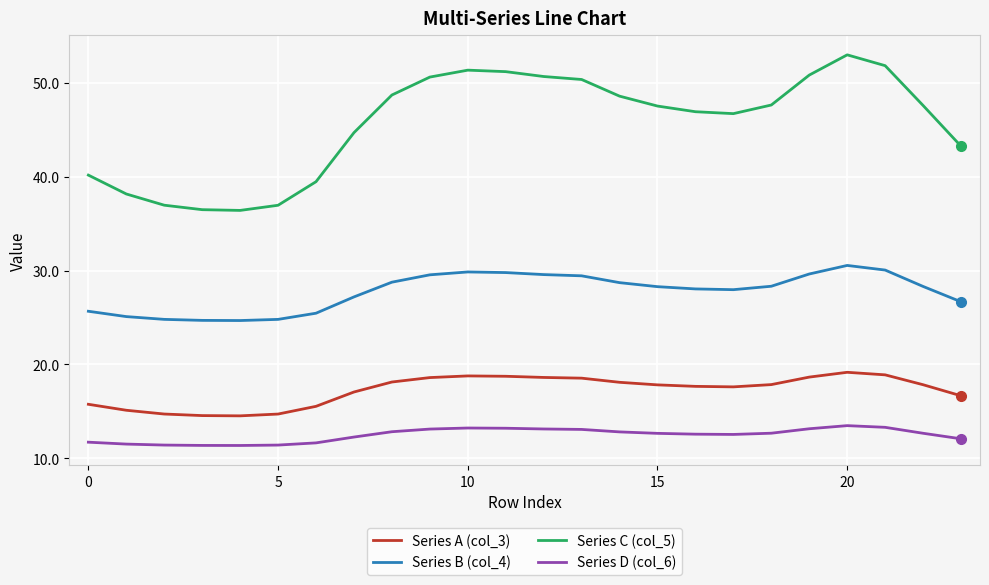

What is the lowest value of the Series A (col_3) series?

14.5